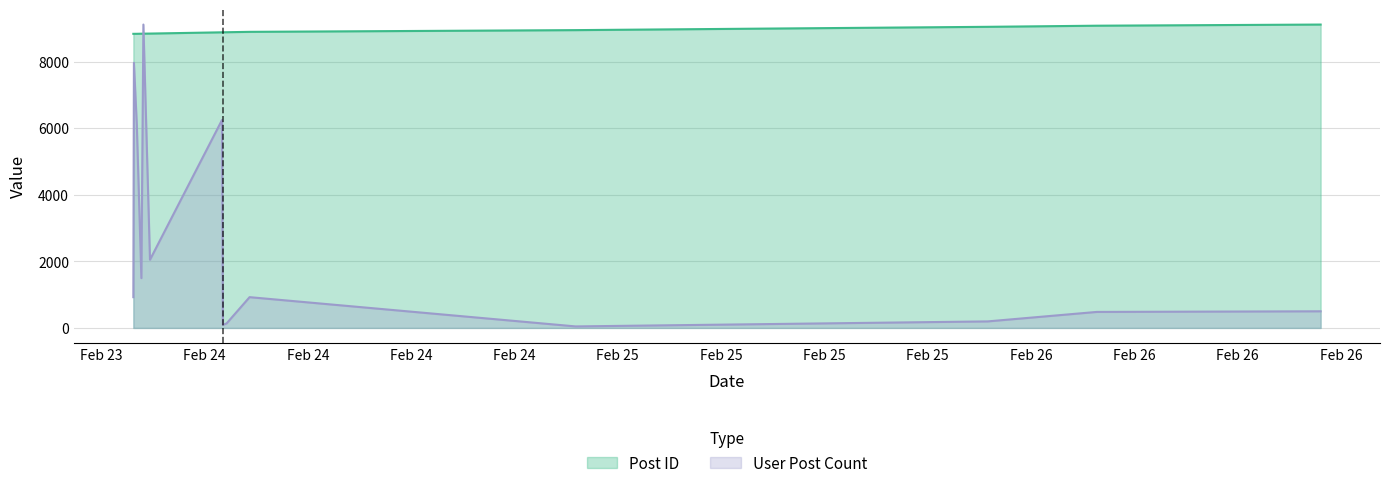

True or false: Post ID has a value of 13462.8 at 2007-02-26 03:49:00.

False